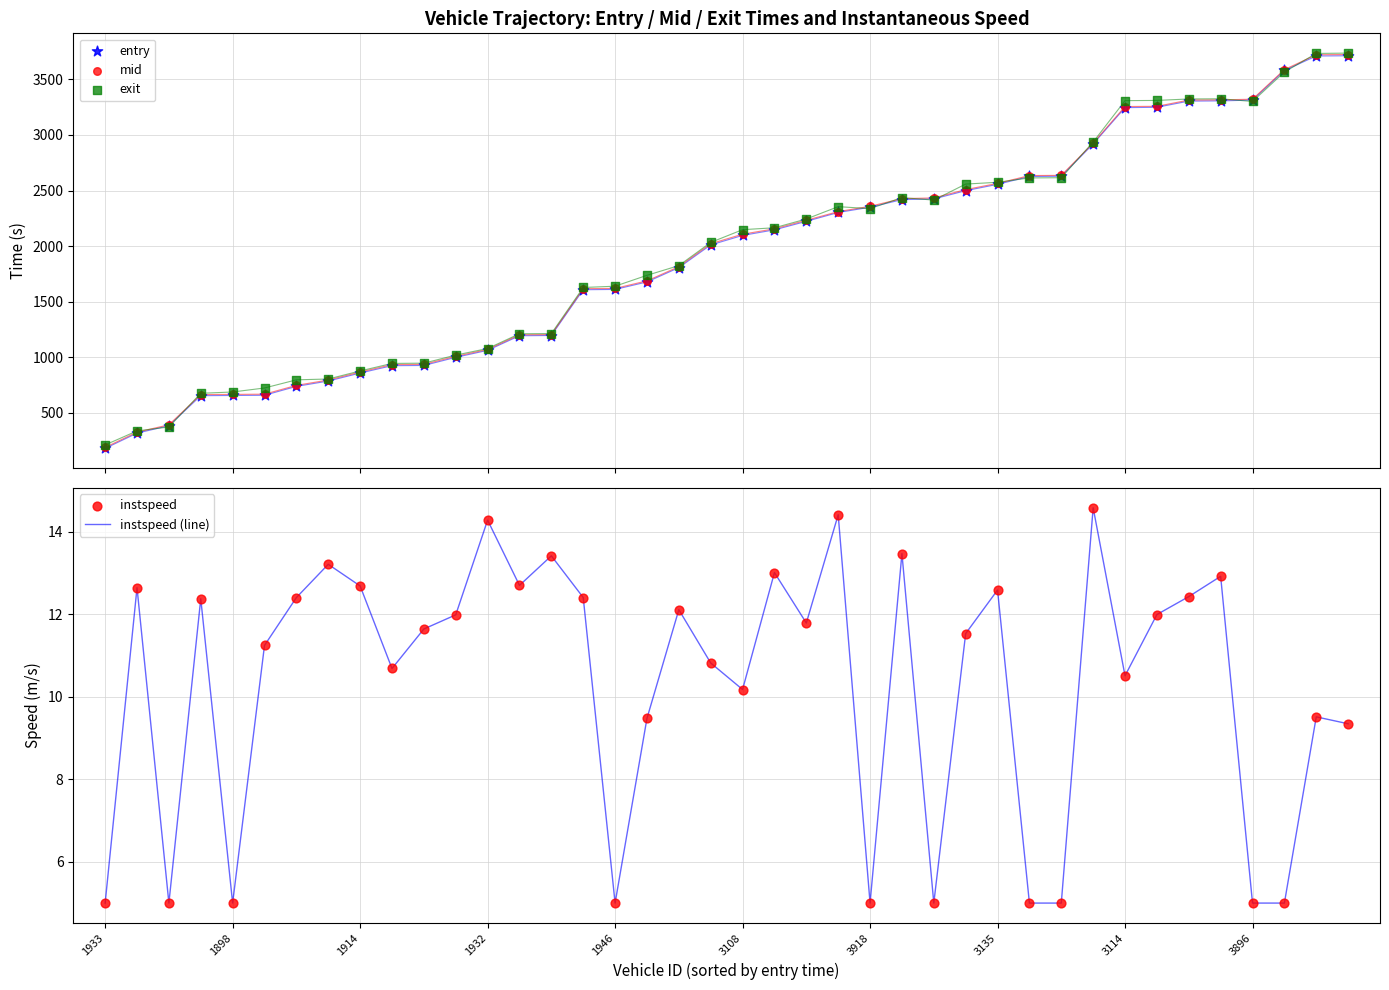

Which series has the widest spread of Y values?

mid